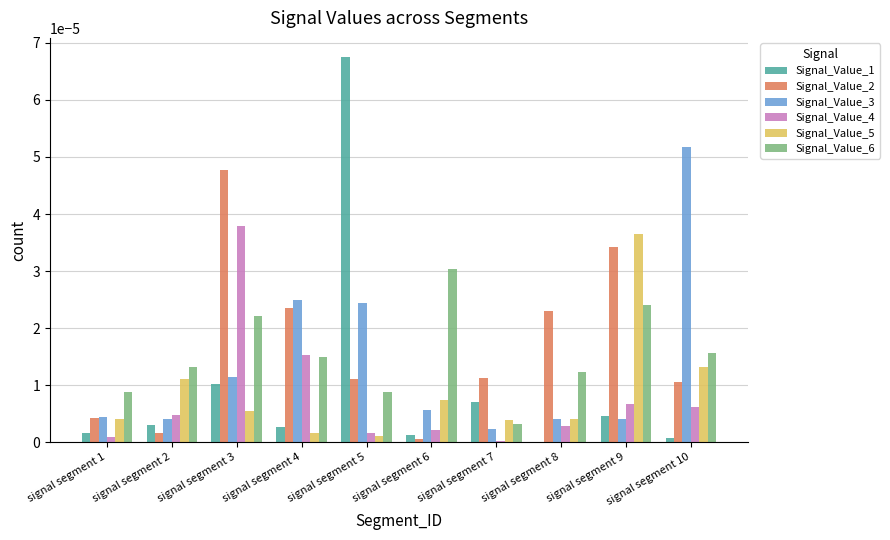

Which series changed the most between signal segment 2 and signal segment 4?

Signal_Value_2